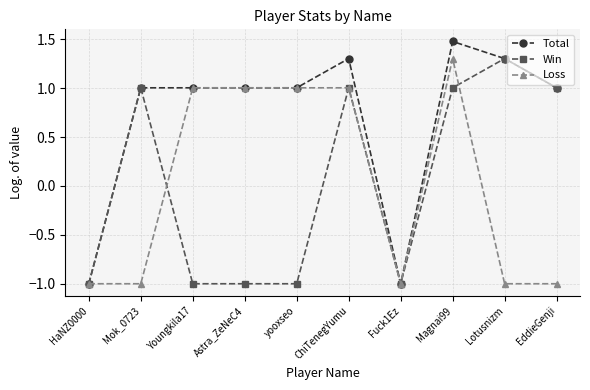

True or false: Win has more than 2 interior local peaks.

True